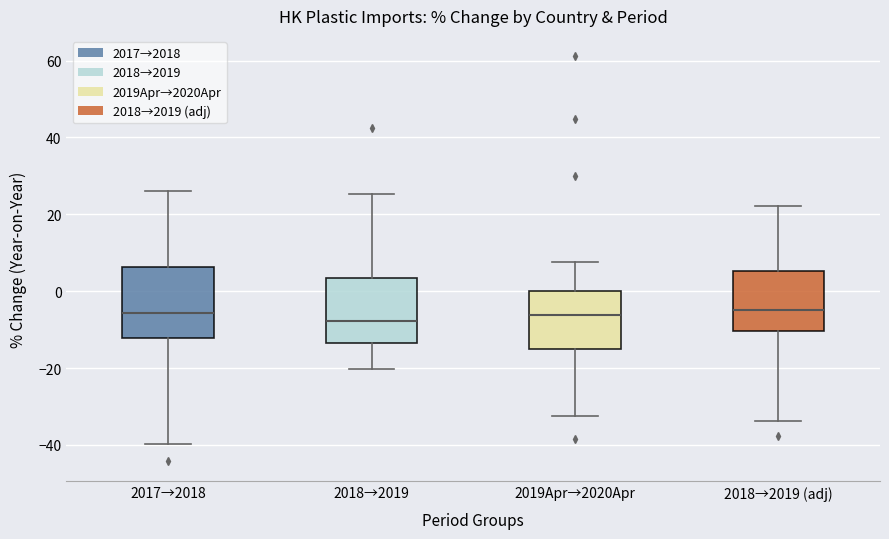

Where is the lower edge of the box for 2018→2019 (adj) on the y-axis? The values are not printed on the chart, so give them approximately, as read against the axis.

-10